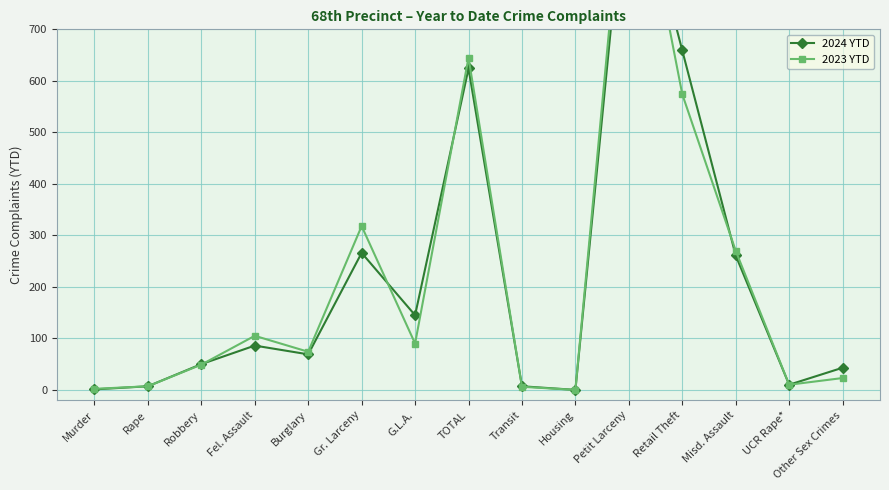

What is the total value across all series at Burglary?

143